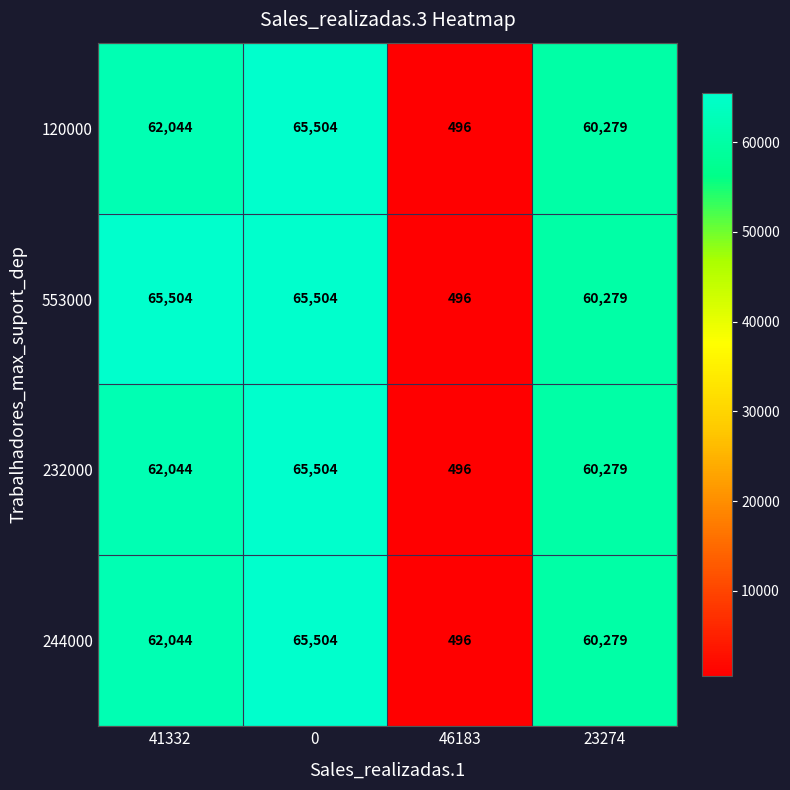

What is the difference between the 244000 values at 41332 and 23274?

1765